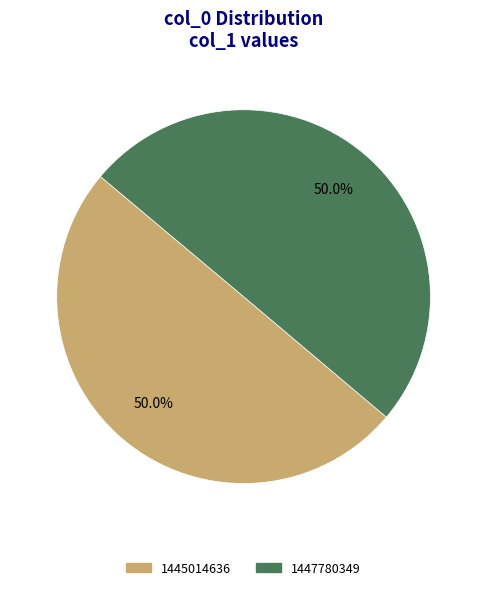

Approximately how many times larger is the value at 1445014636 compared to 1447780349?

1.0